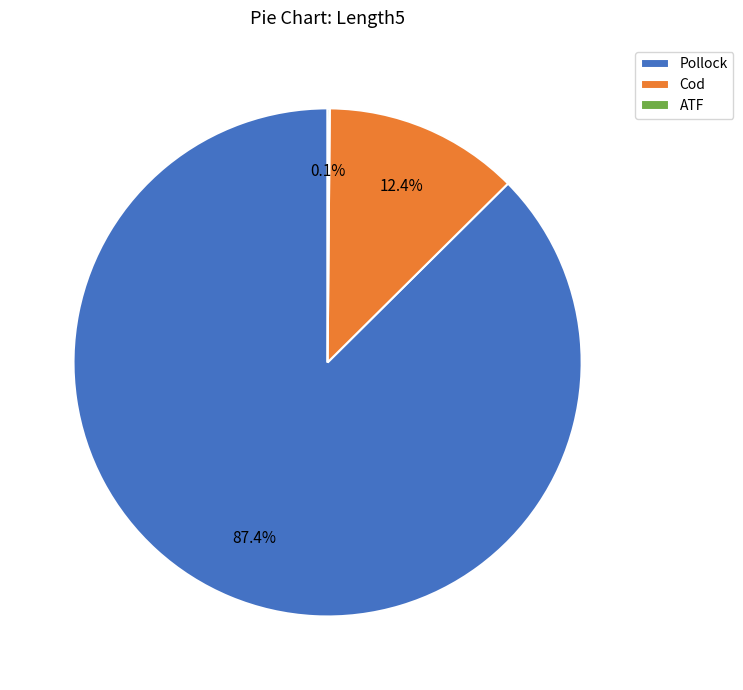

Does Pollock represent more than half of the total?

Yes